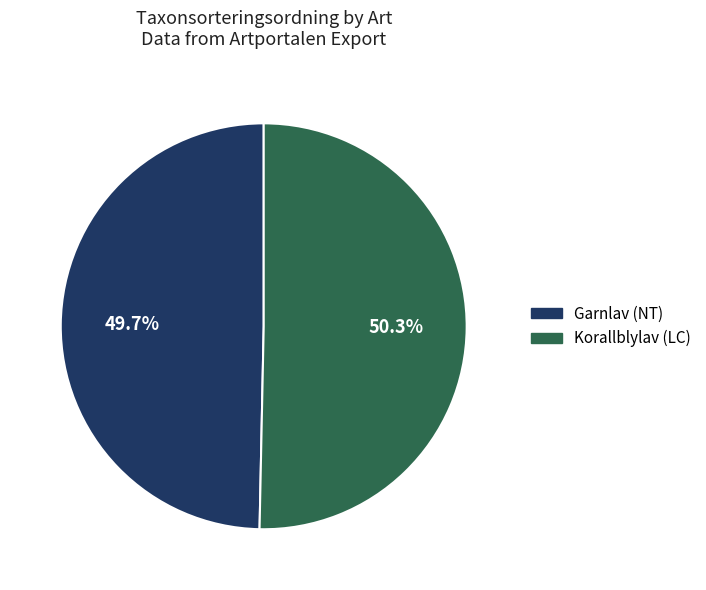

Is it true that Korallblylav (LC) is 50% of the pie?

True